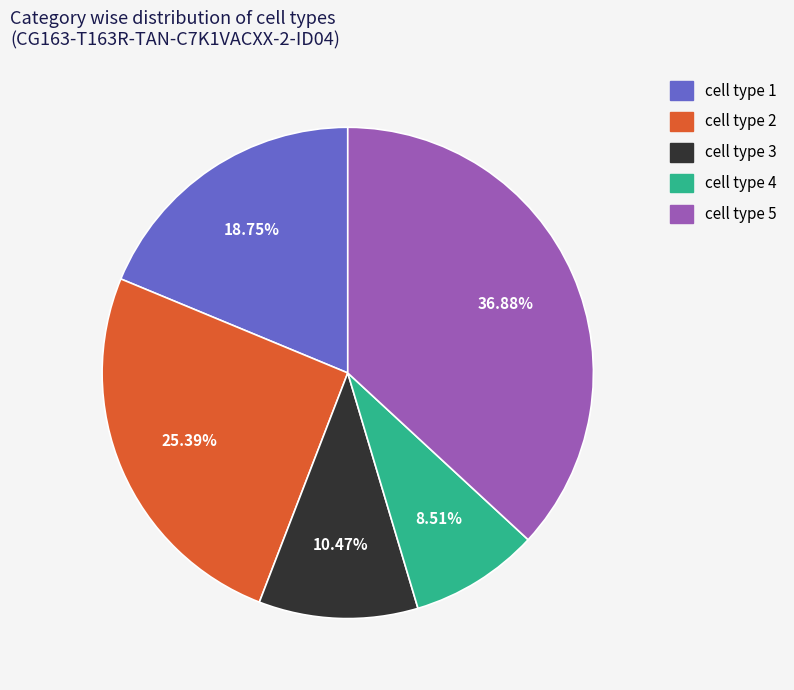

What is the total percentage of cell type 4 and cell type 5?

45.4%